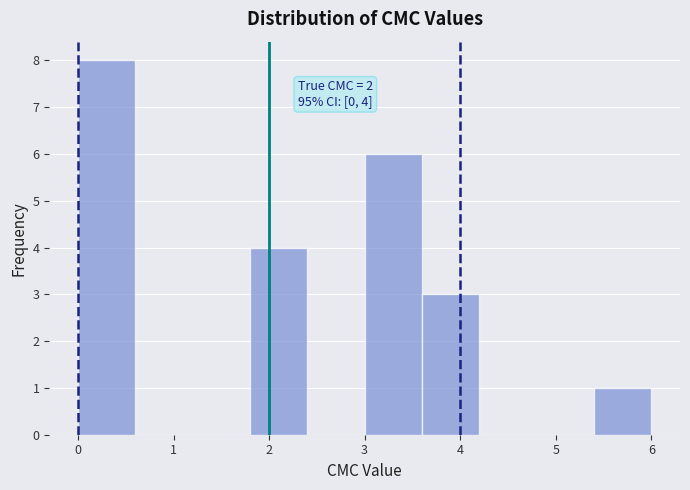

Which range on the x-axis has the tallest bar?

0.0 to 0.6